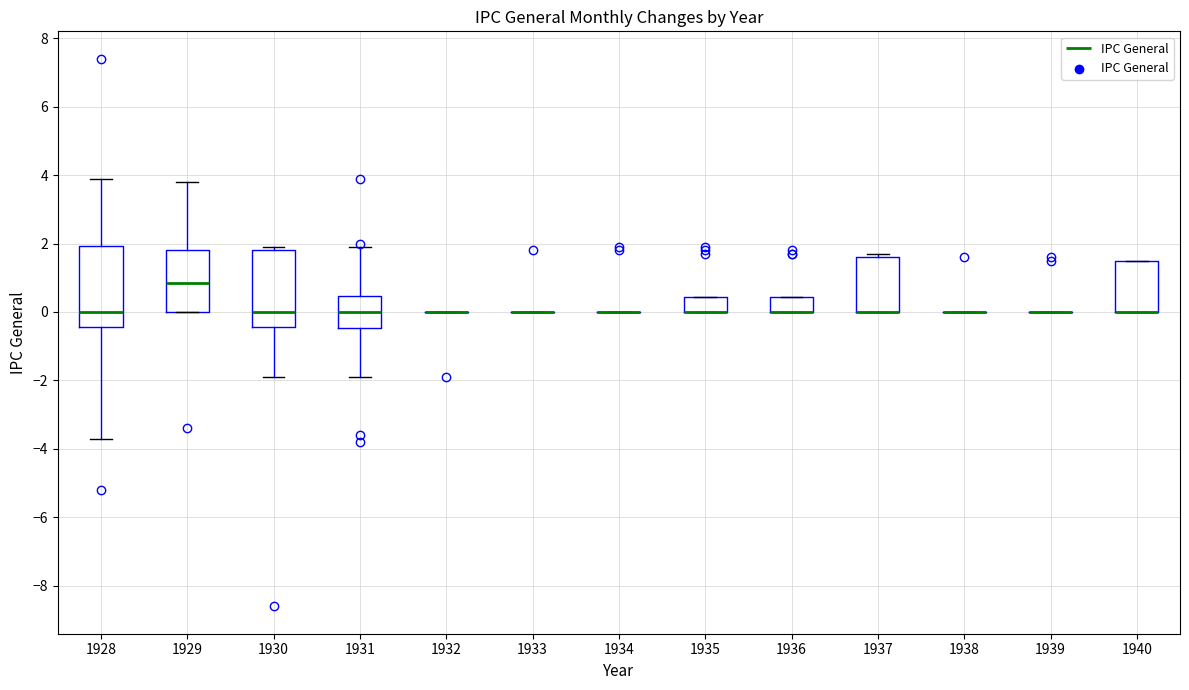

Where does the upper whisker of the box at x = 1928 end on the y-axis? The values are not printed on the chart, so give them approximately, as read against the axis.

4.0